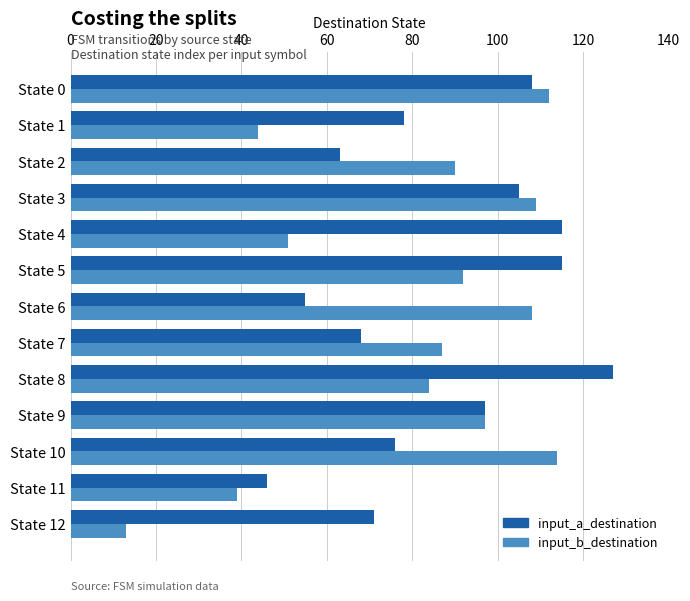

The input_a_destination series shows 97 at State 9. True or false?

True